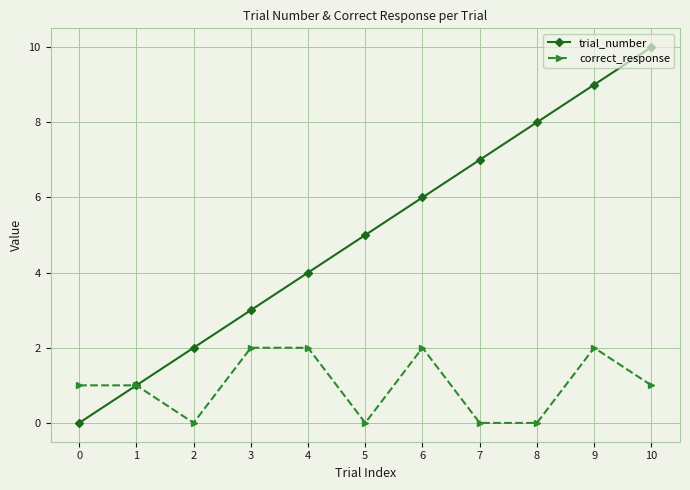

True or false: correct_response has a value of -1 at 5.

False